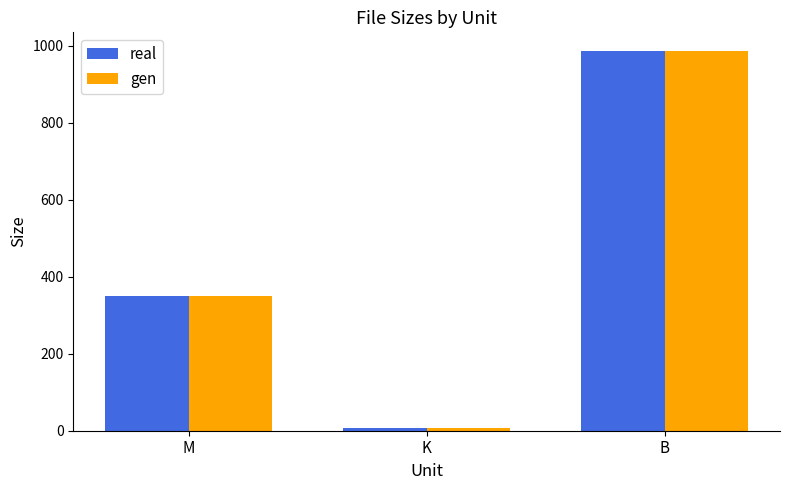

What is the sum of all gen values?

1342.8